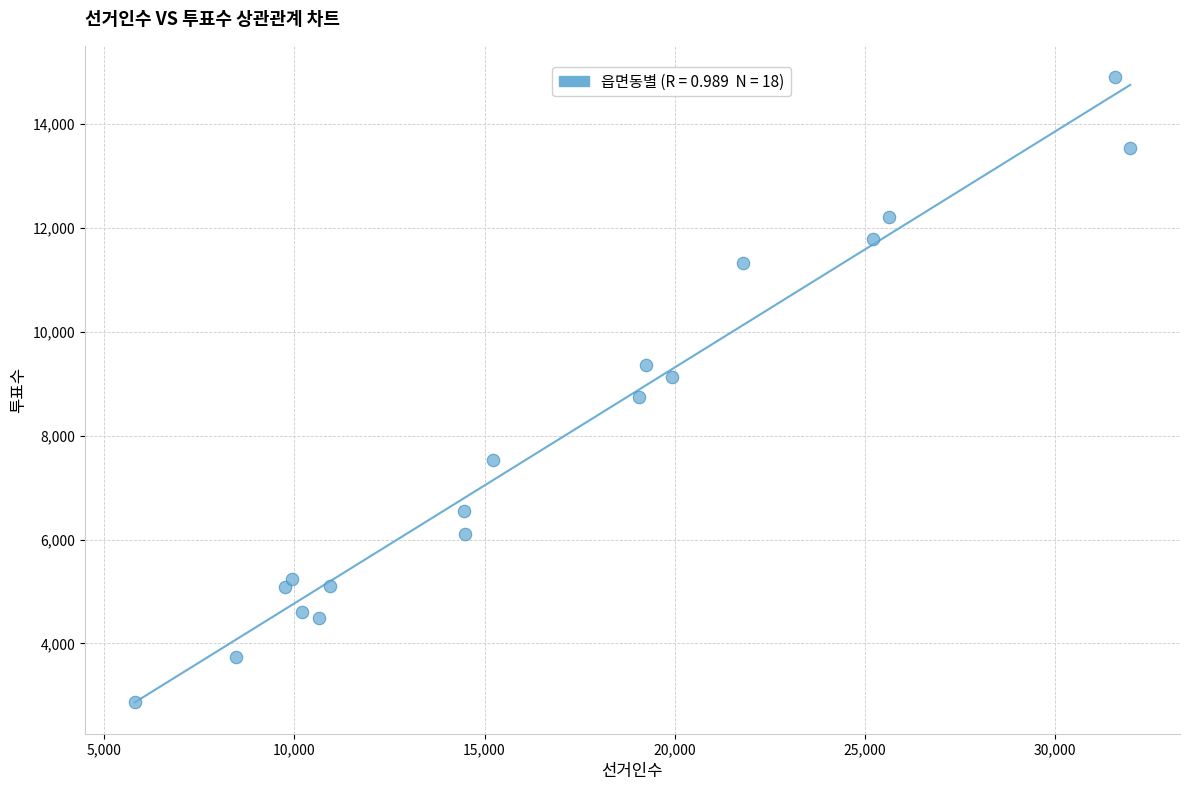

What is the range of X values (max minus min)?

26160